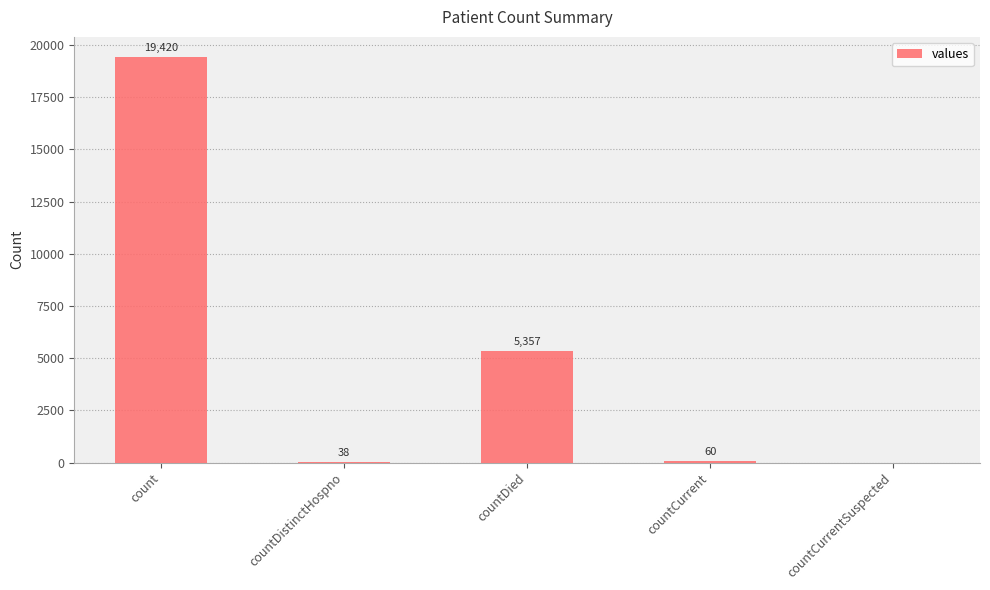

Between countDied and countCurrentSuspected, which is larger?

countDied